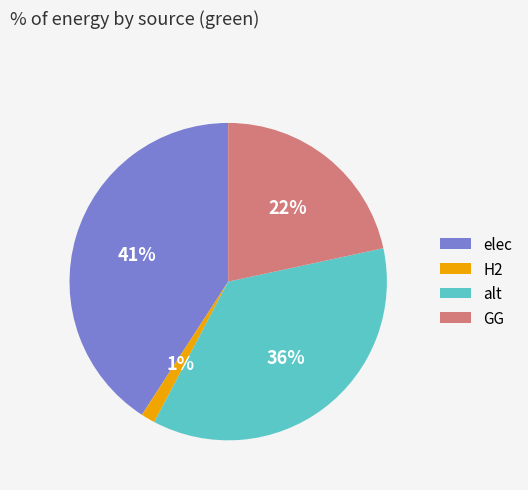

How many slices are in this pie chart?

4